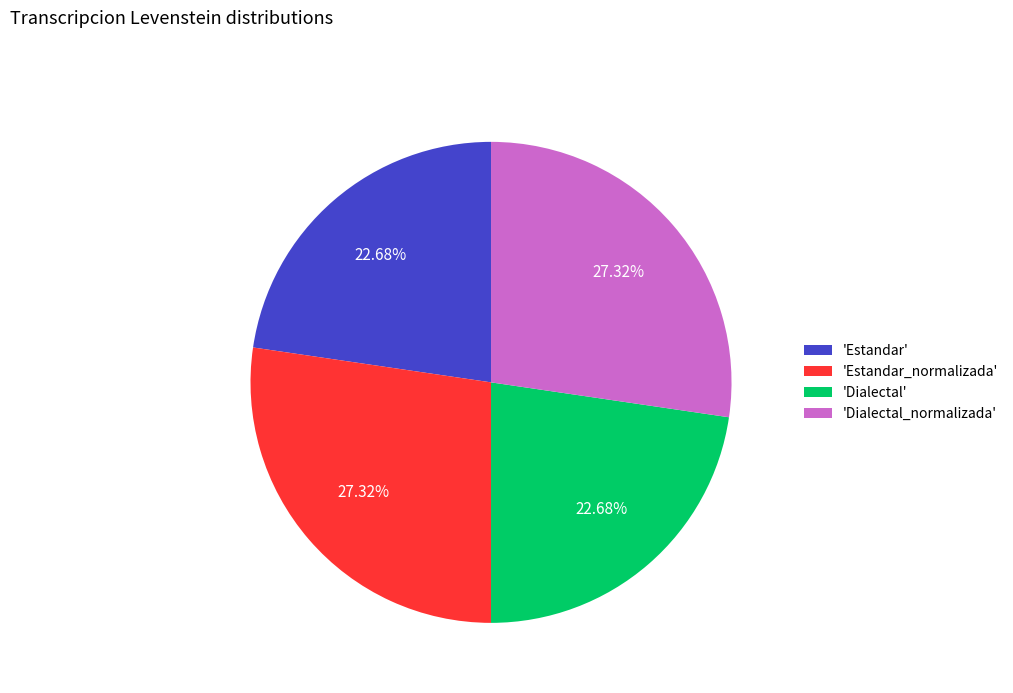

What is the ratio of the value at 'Dialectal_normalizada' to the value at 'Estandar'?

1.2